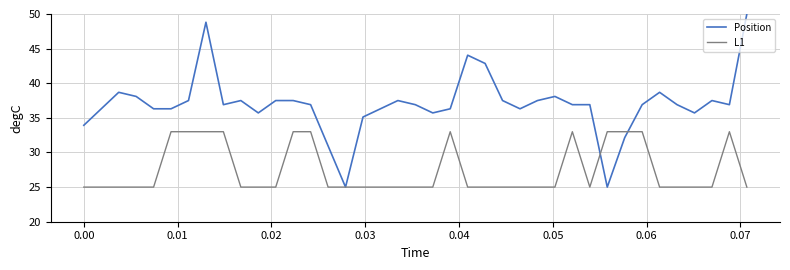

After their last crossing, which series has the higher values: L1 or Position?

Position